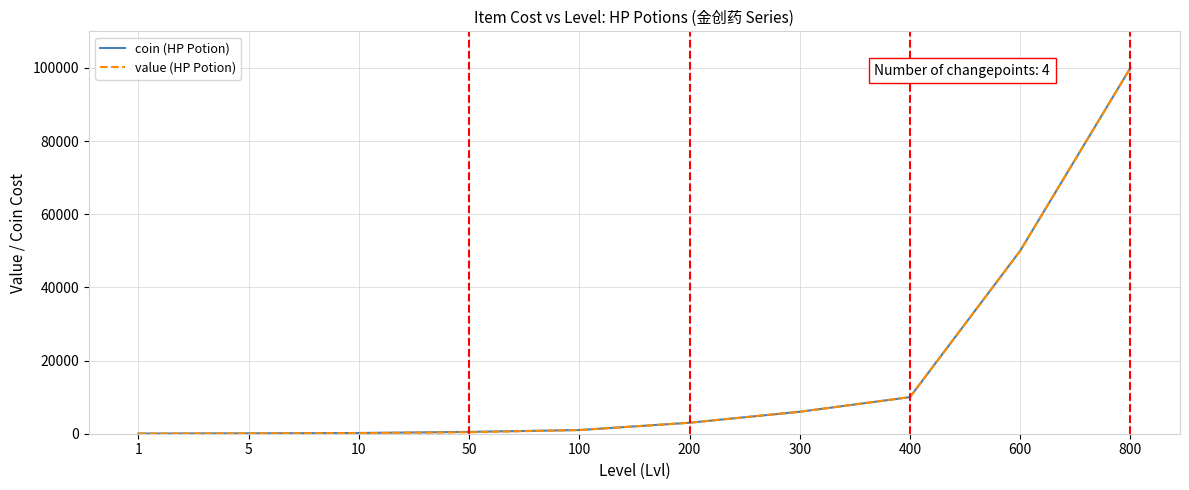

Between 1 and 300, which series saw the biggest shift?

value (HP Potion)